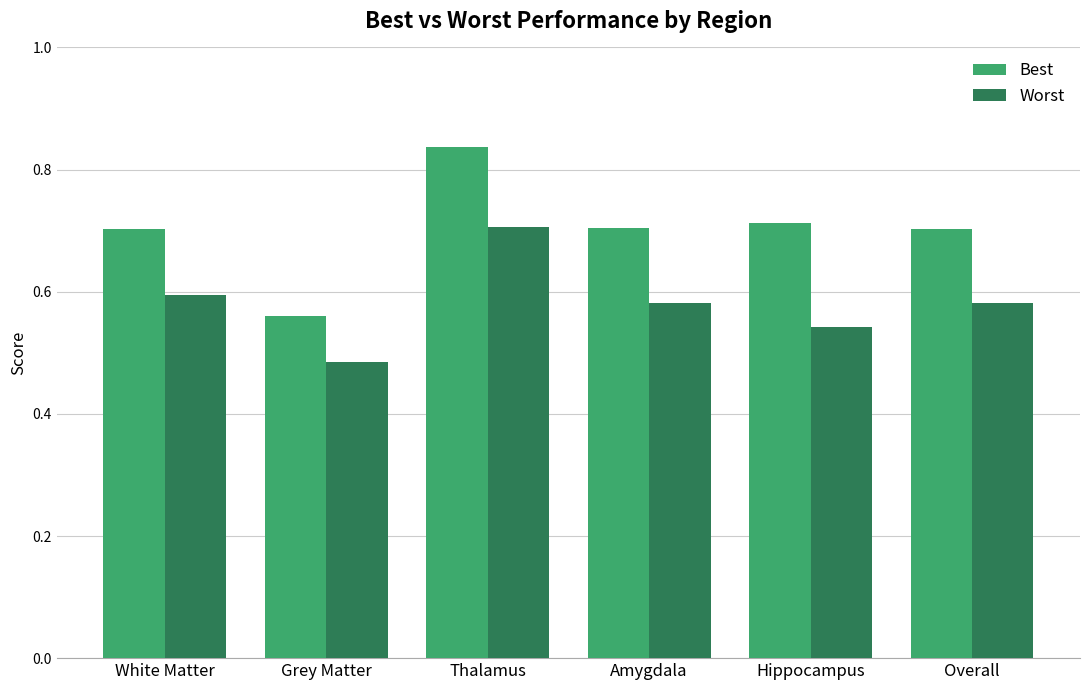

What is the sum of all Best values?

4.2